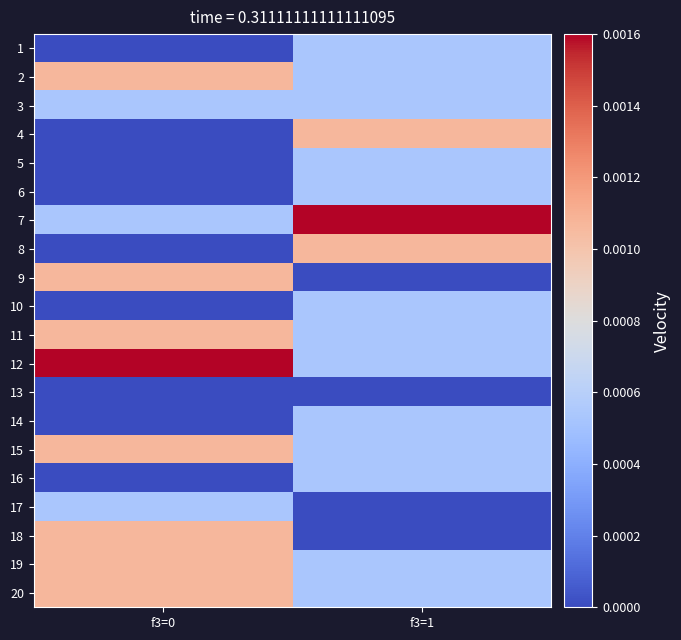

Count the number of categories in the chart.

2